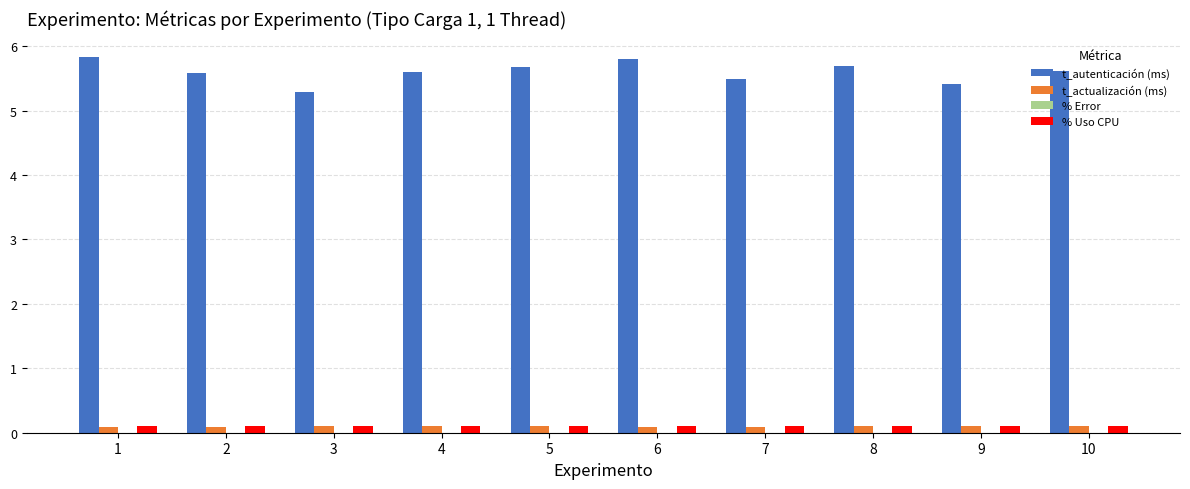

Which series has the largest total across all categories?

t_autenticación (ms)